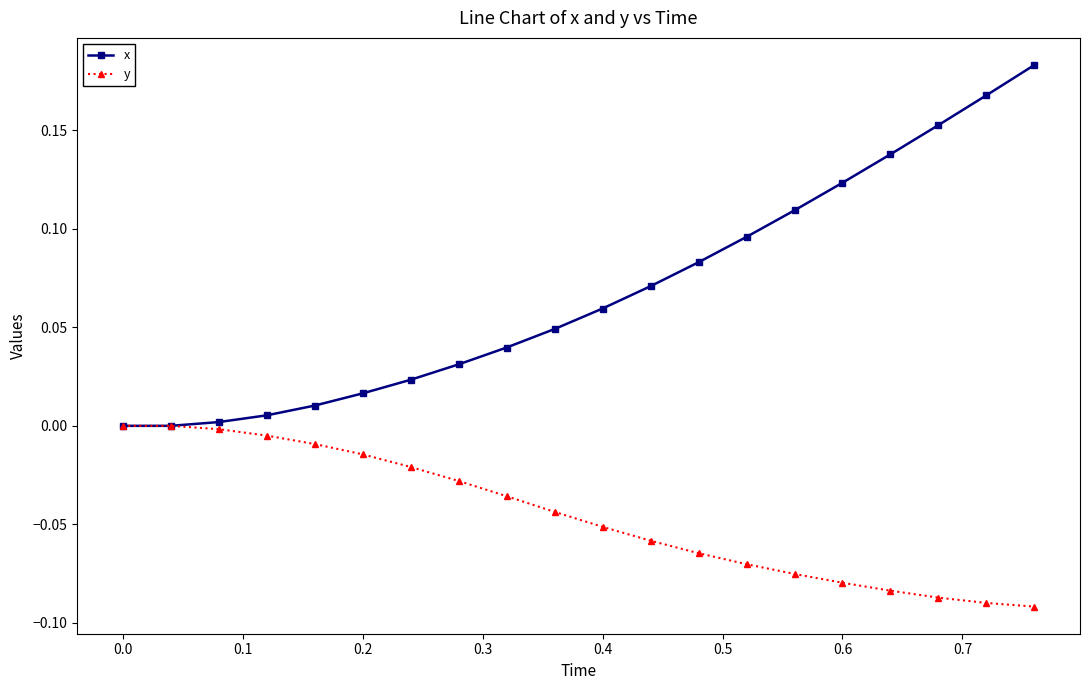

Which series has the widest spread of values?

x